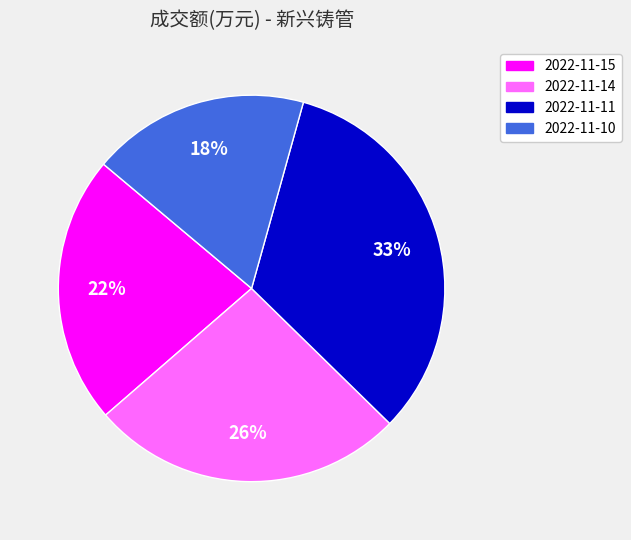

The 2022-11-15 slice represents 31% of the pie. True or false?

False